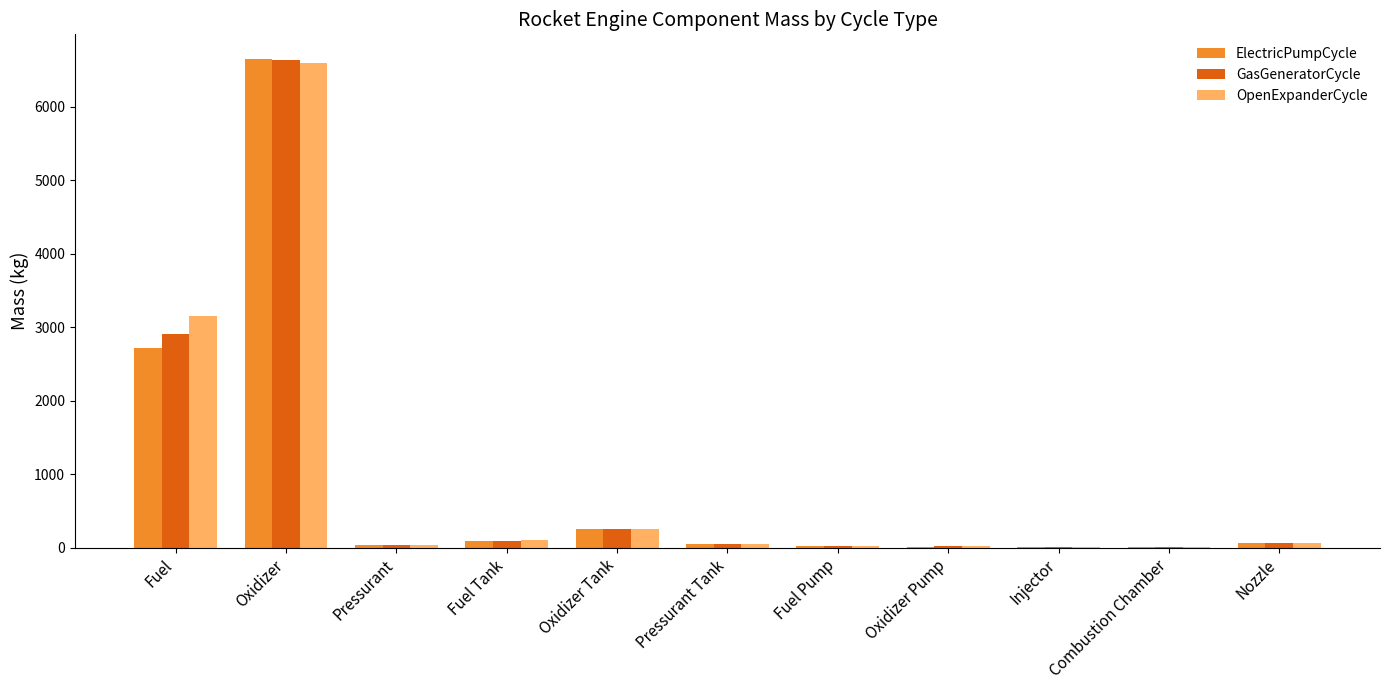

What is the sum of the OpenExpanderCycle values at Oxidizer and Oxidizer Tank?

6849.8